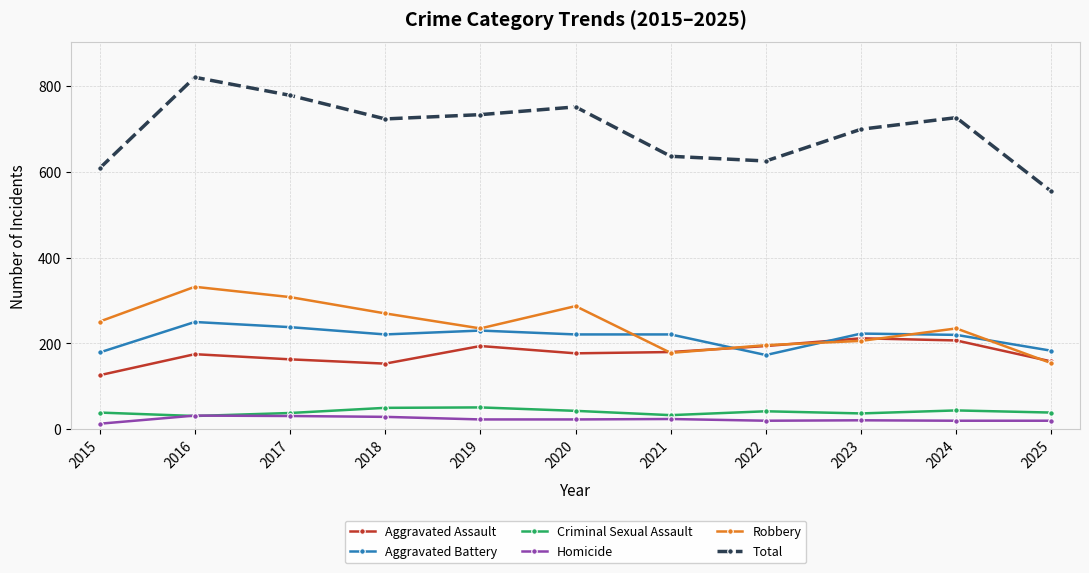

What is the difference between the highest and lowest values at 2019?

710